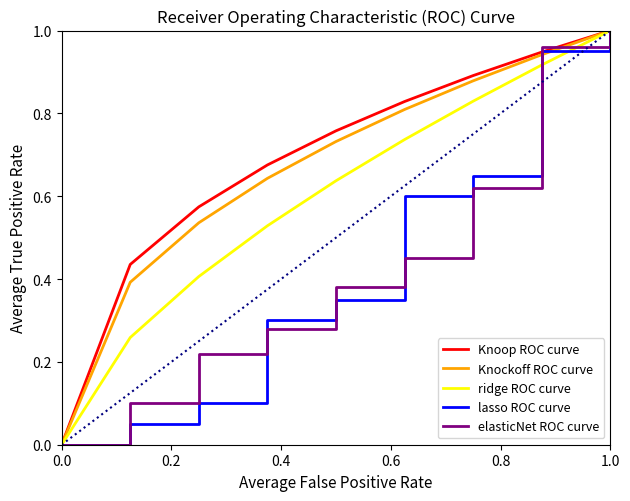

What is the total value across all series at 1.0?

5.0